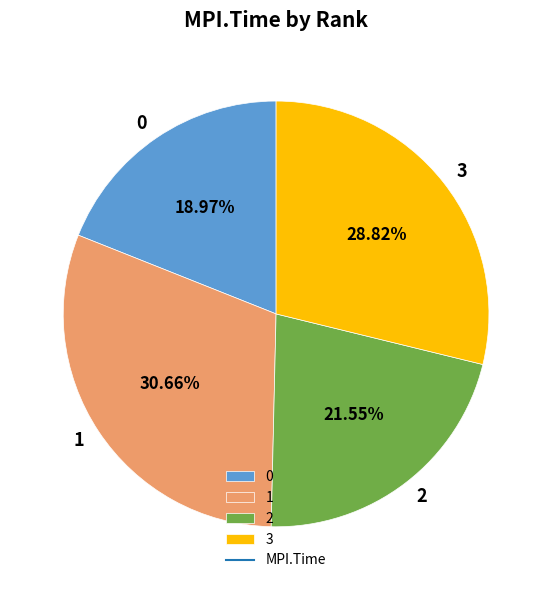

What is the total percentage of 2 and 1?

52.2%